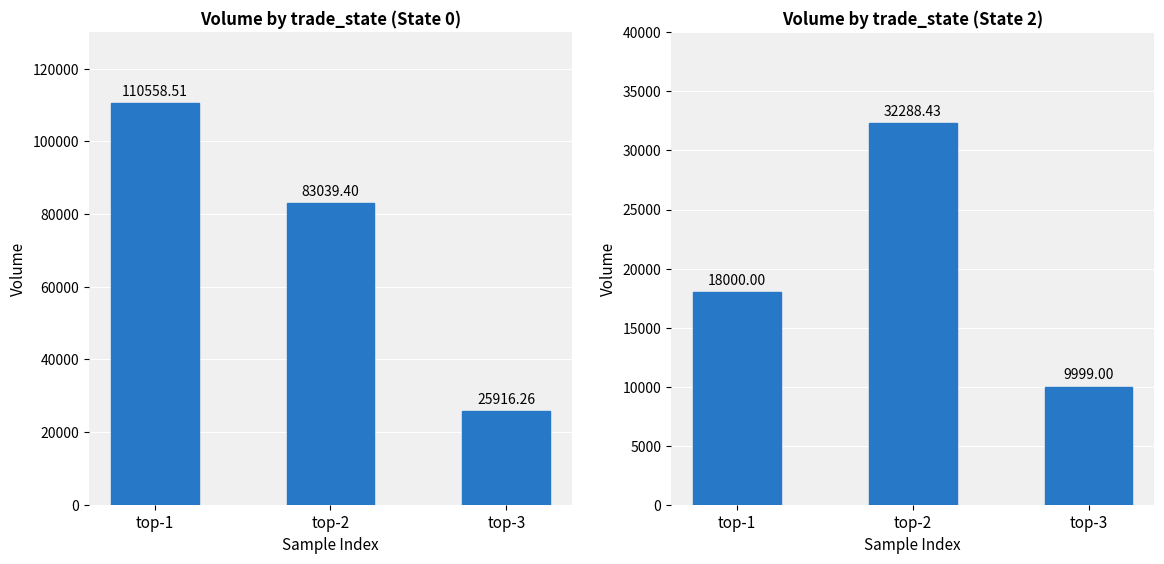

Rank the categories by state_0_top3_volume value from highest to lowest.

top-1, top-2, top-3